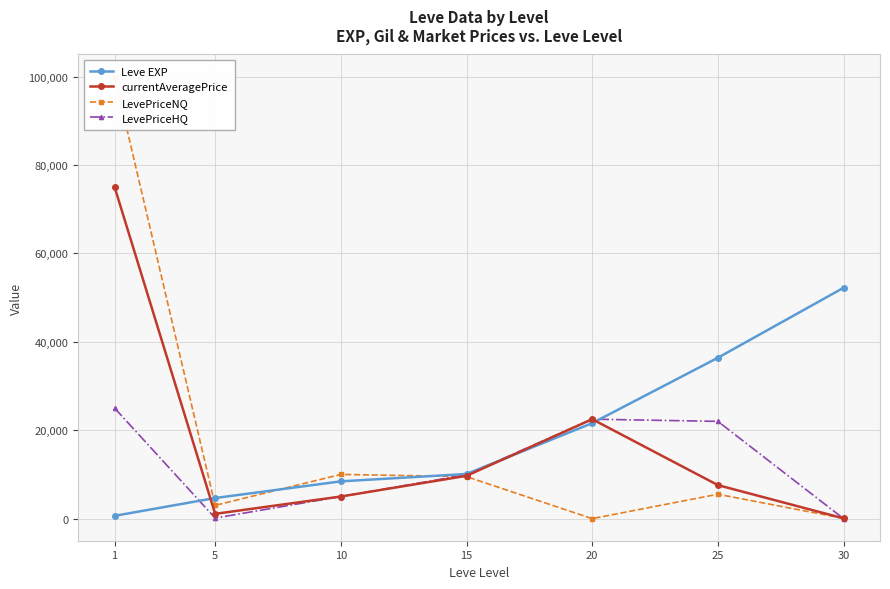

Which series changed the most between 1 and 5?

LevePriceNQ